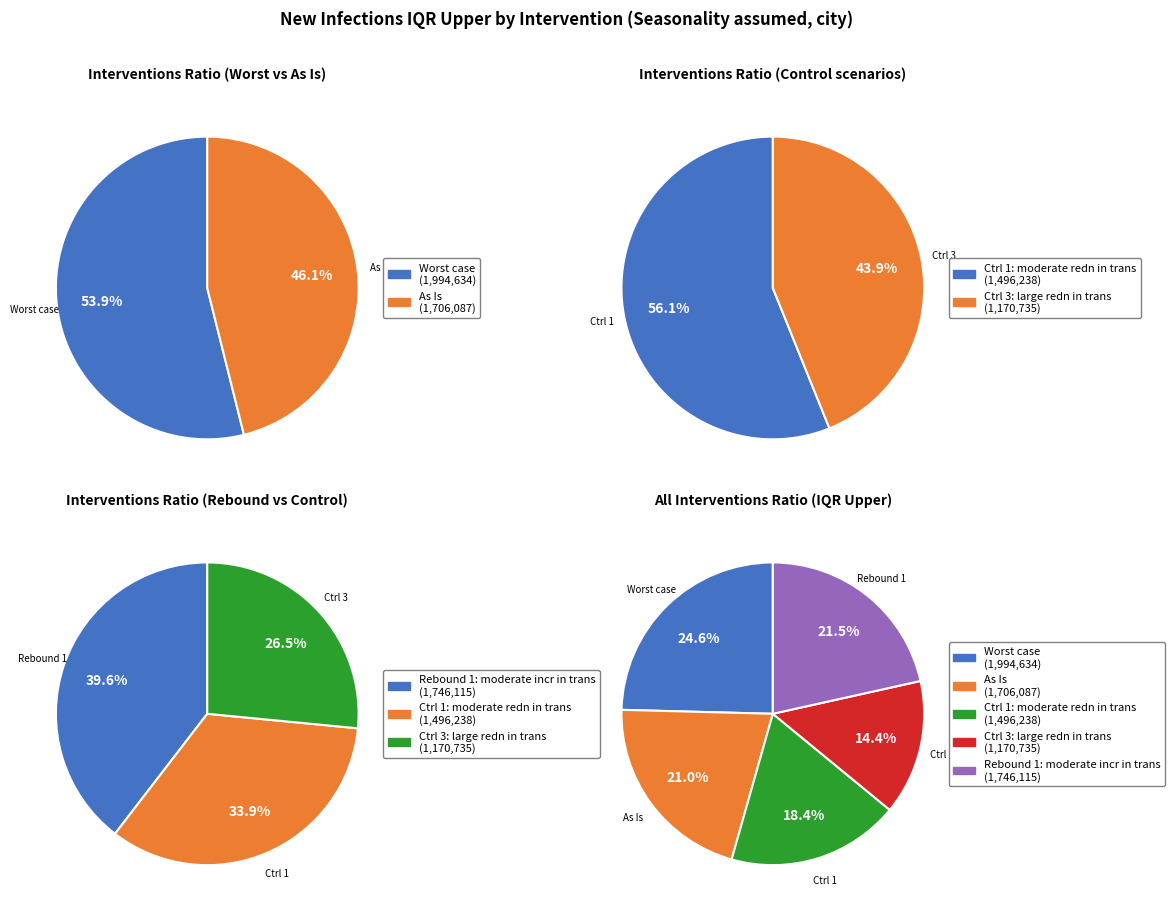

Is there a majority slice in this chart?

No